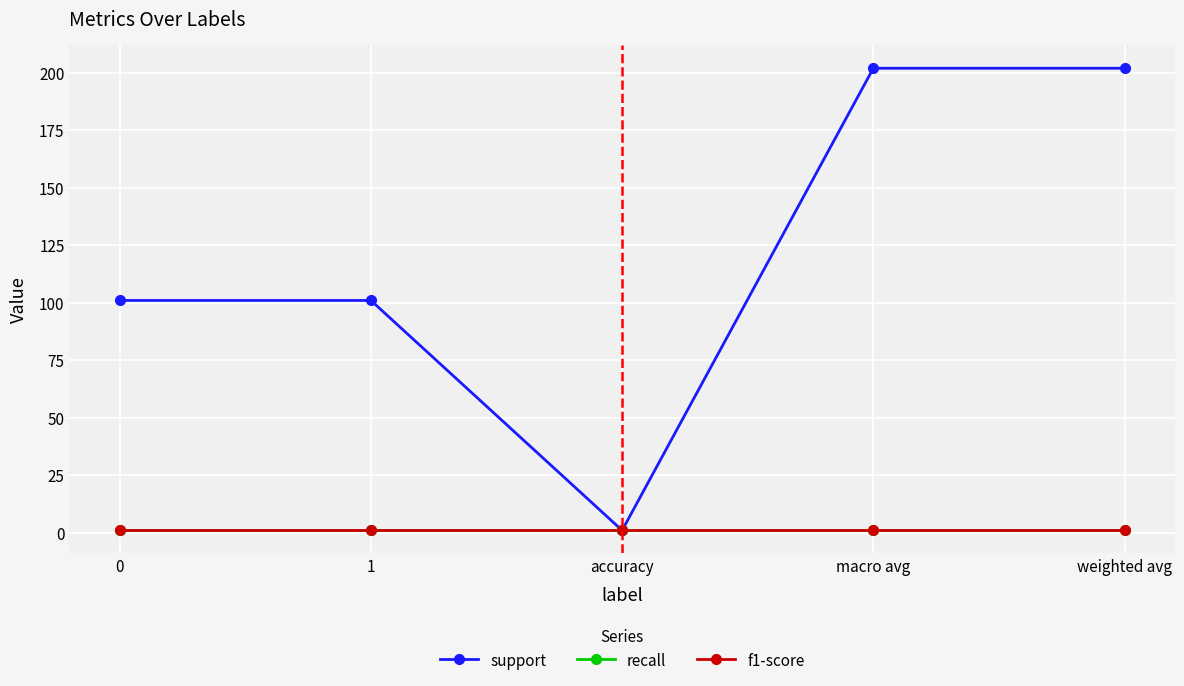

What is the difference between the maximum and minimum values in the support series?

201